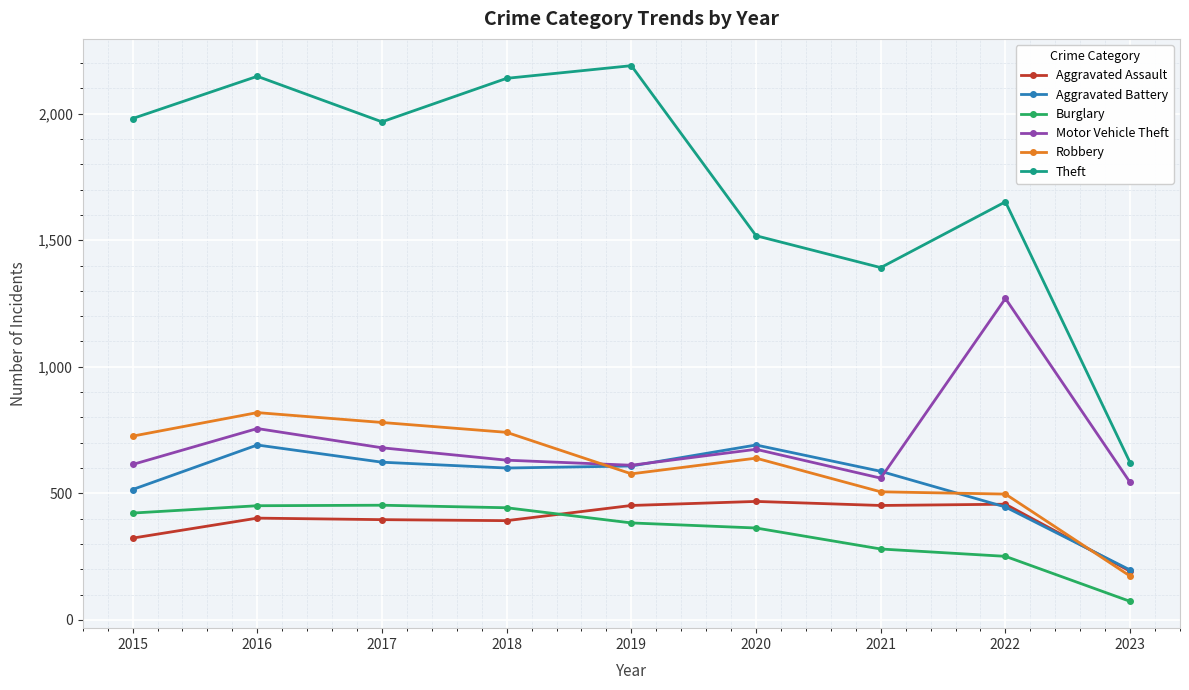

Where is the first local maximum for Robbery?

2016